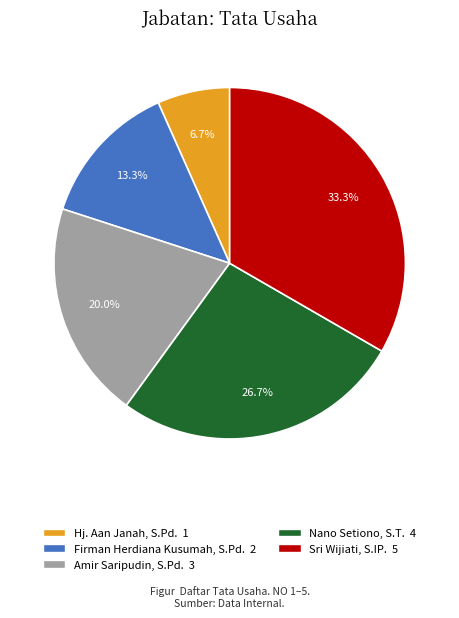

What percentage do Amir Saripudin, S.Pd. and Nano Setiono, S.T. together represent?

46.7%